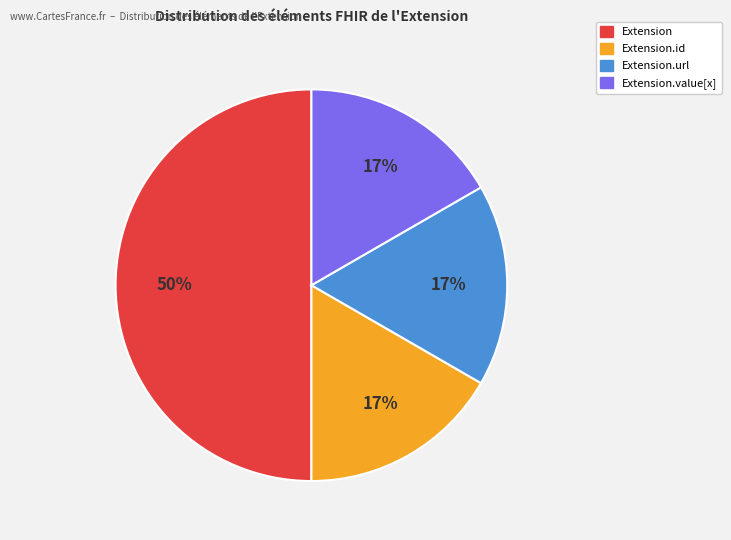

To the nearest percent, what is the average slice percentage?

25%